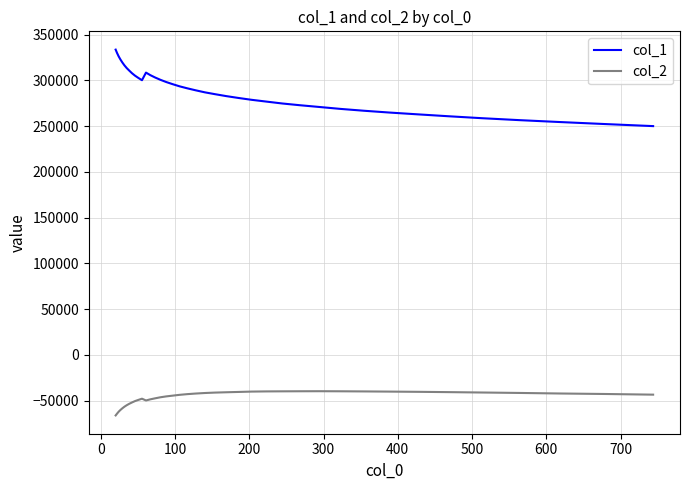

What are all the series names shown in the legend?

col_1, col_2